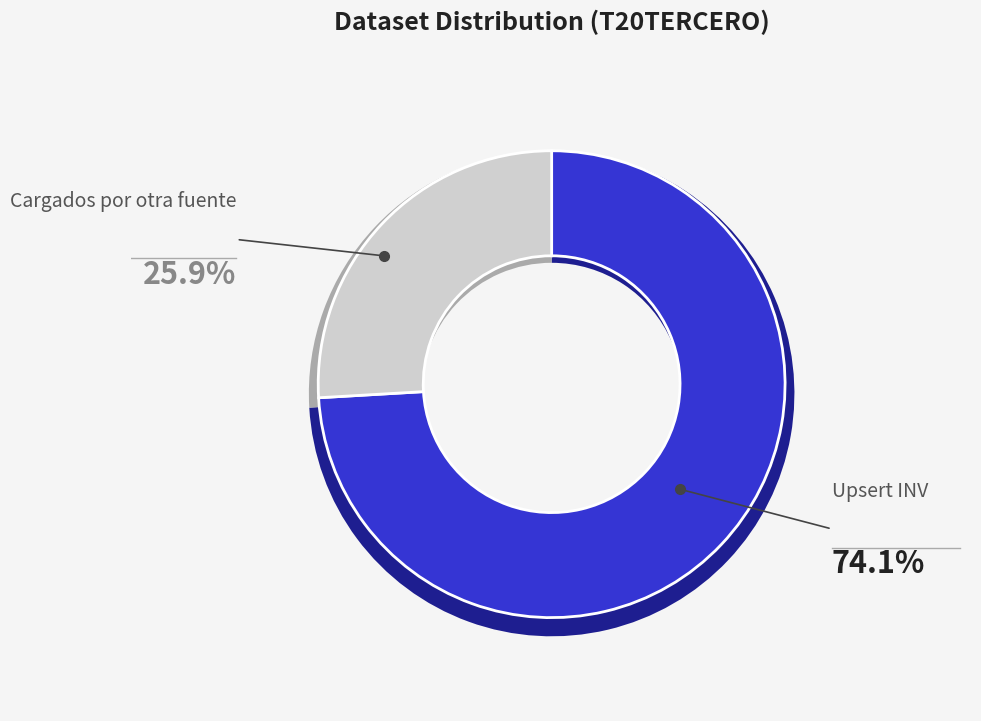

Combined, do Upsert INV and Other account for over 50%?

Yes